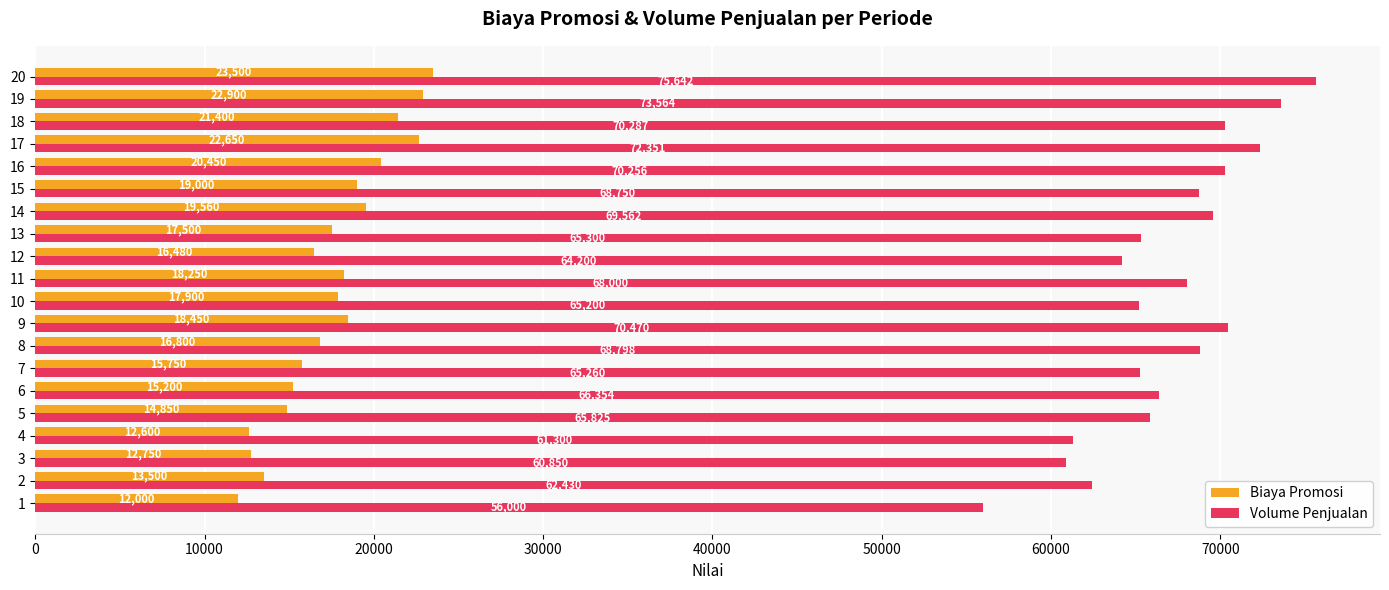

At which category is the sum across all series the highest?

20